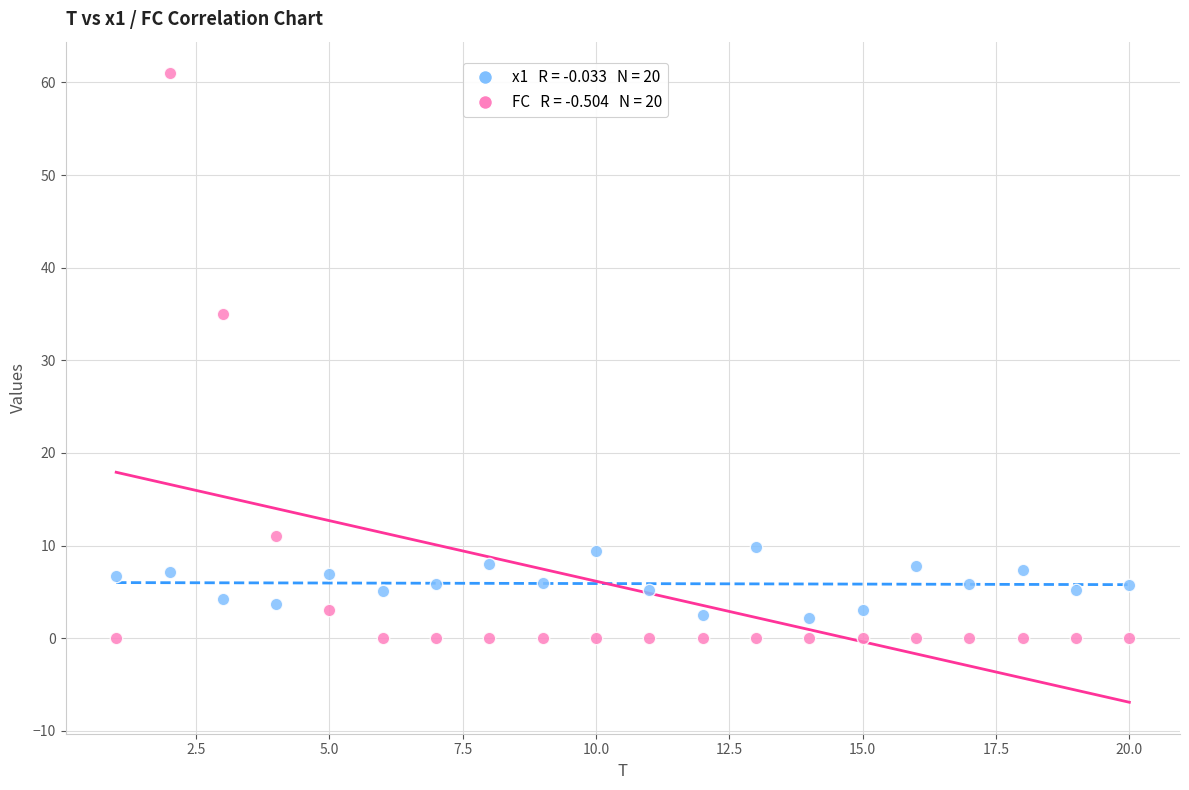

Across all data points, what is the range of Y values (max minus min)?

61.0